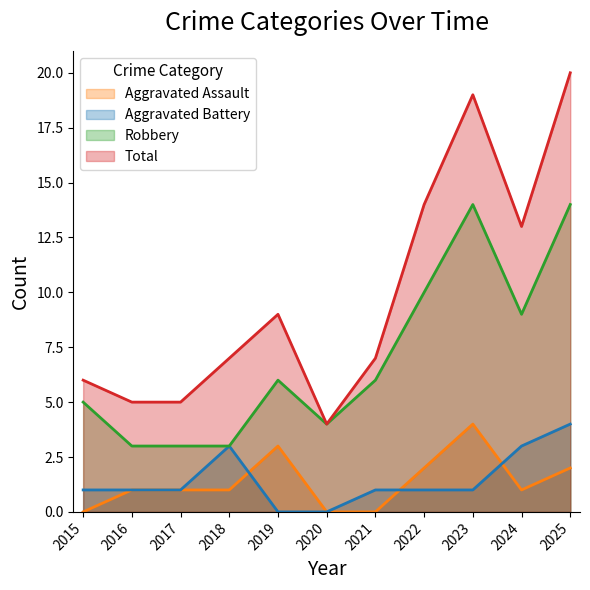

True or false: Aggravated Assault has a value of 1 at 2017.

True